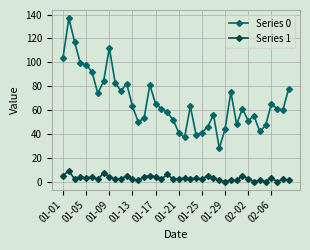

What is the difference between the second highest and minimum values in the Series 1 series?

7